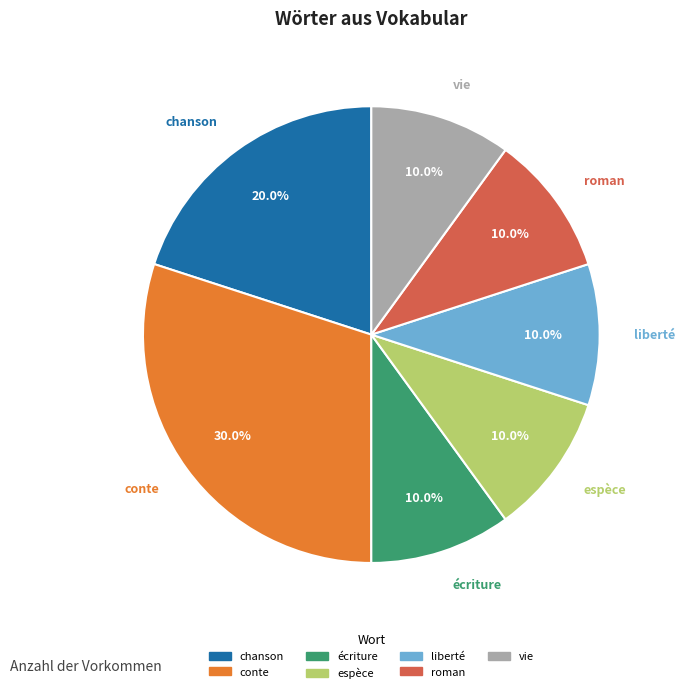

Between chanson and écriture, which is larger?

chanson